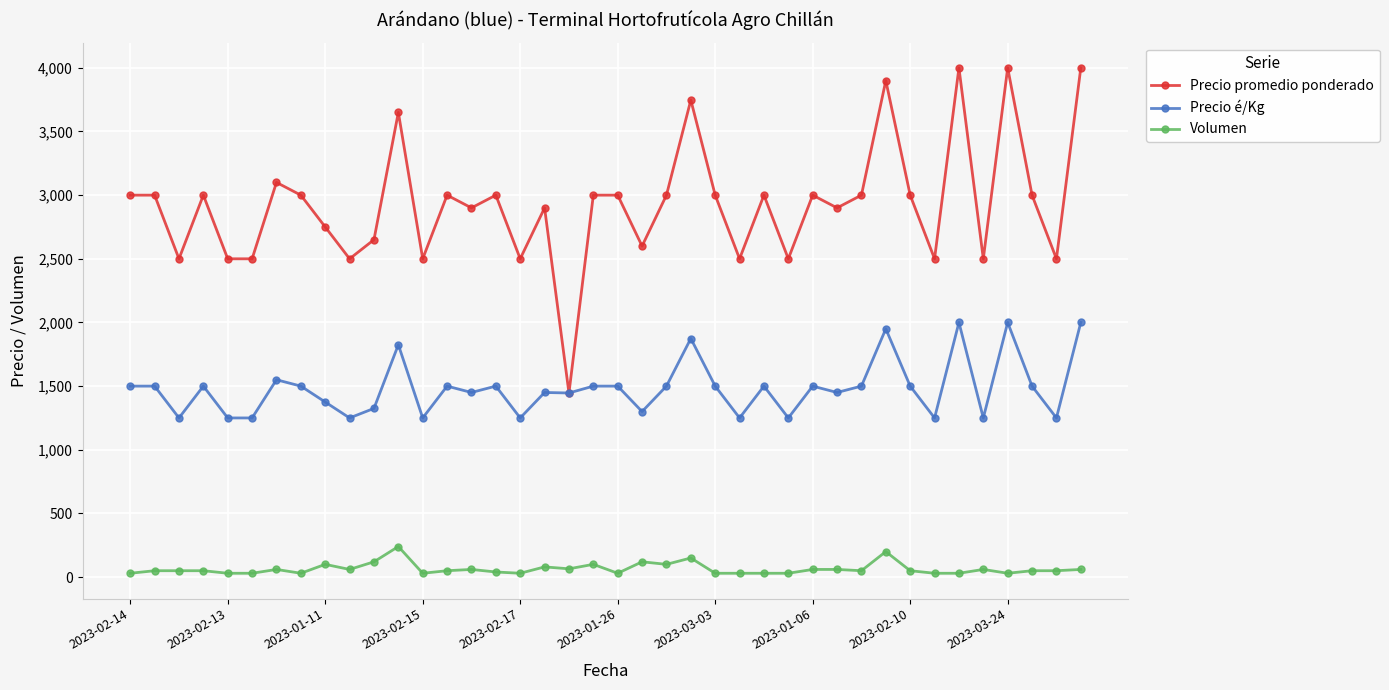

True or false: Volumen and Precio promedio ponderado cross at least once.

False